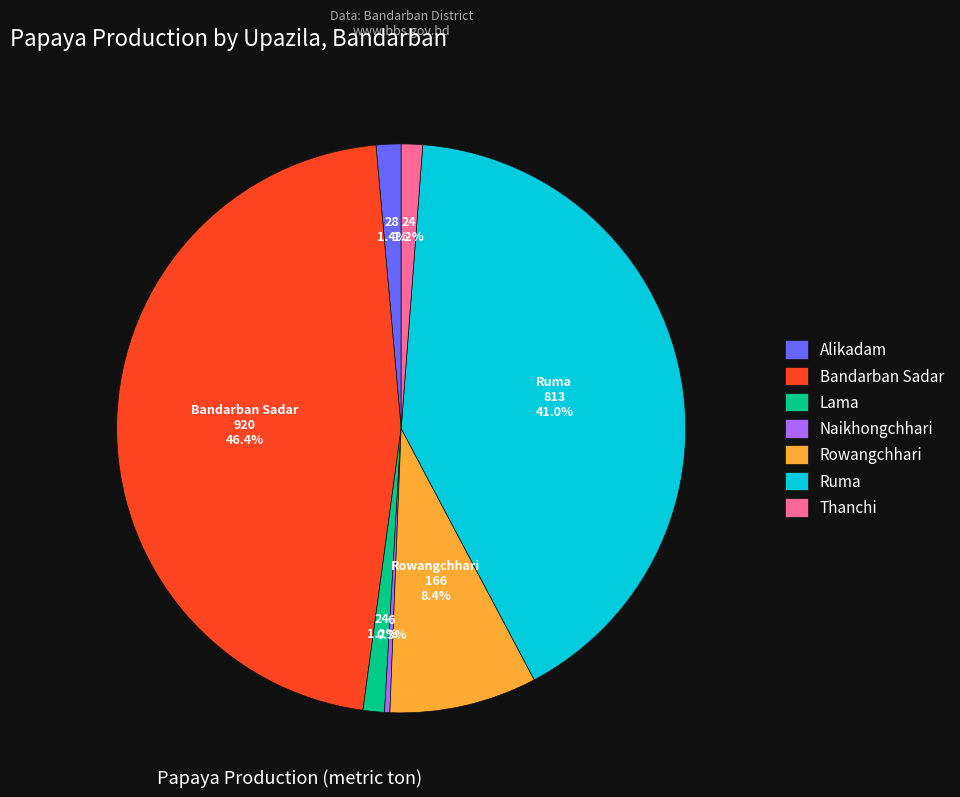

Between Alikadam and Ruma, which is larger?

Ruma